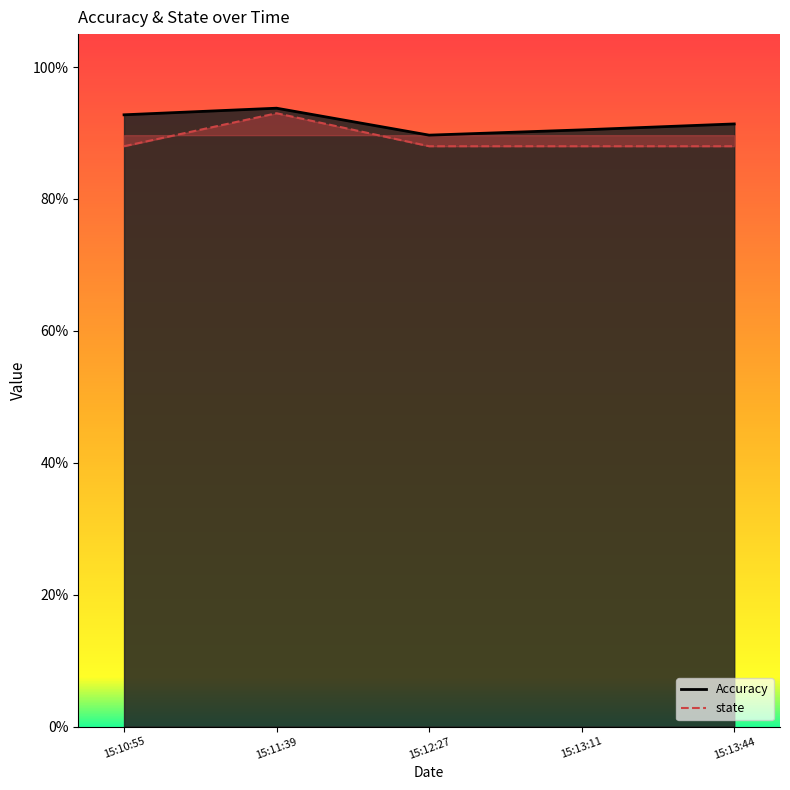

At which category is the sum across all series the highest?

15:11:39